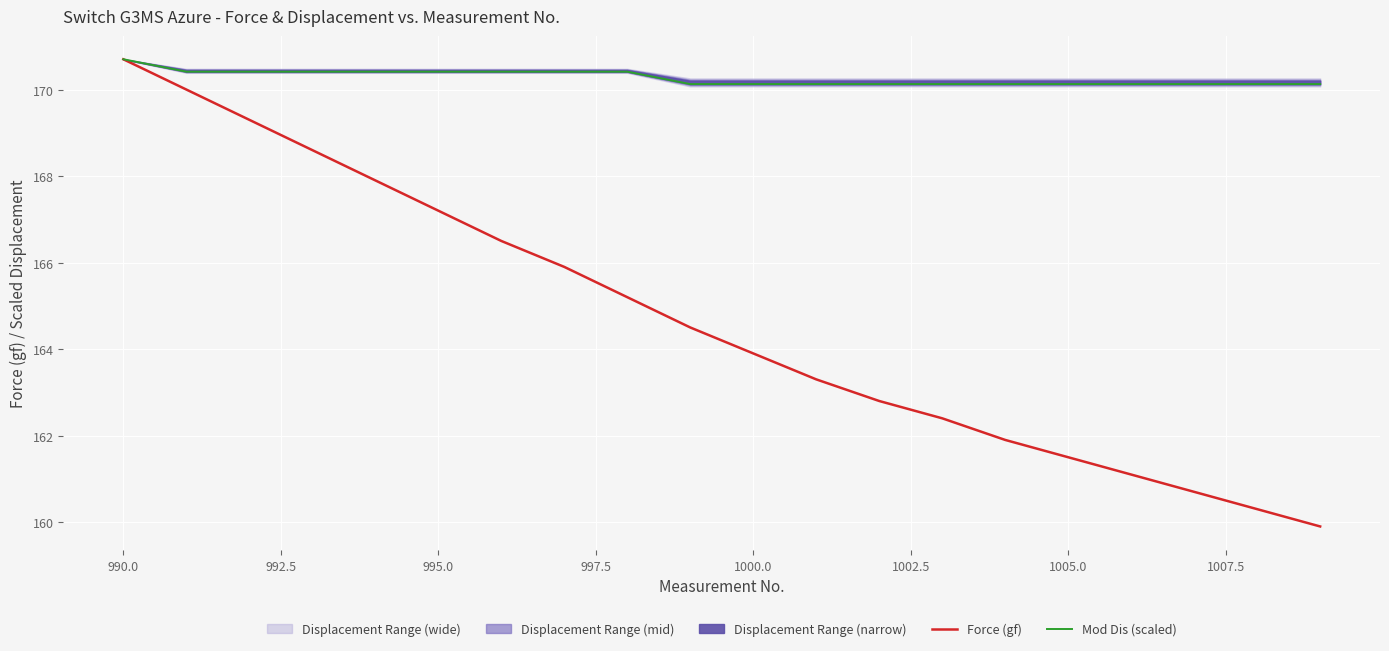

True or false: Mod Dis (scaled) and Force (gf) cross at least once.

False